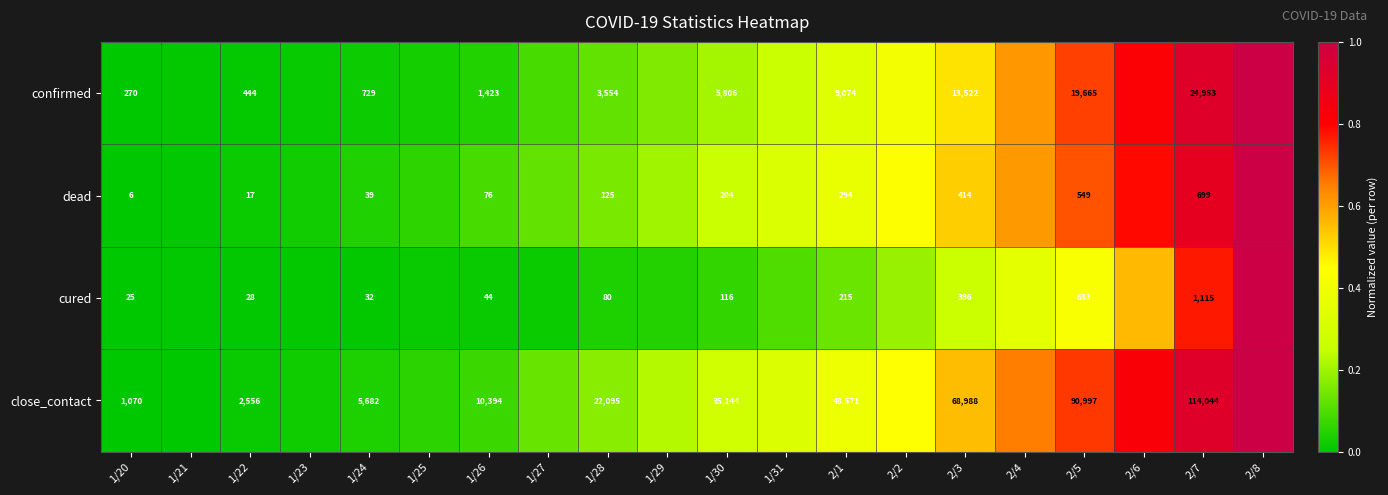

Between 2/1 and 2/3, which is larger?

2/3